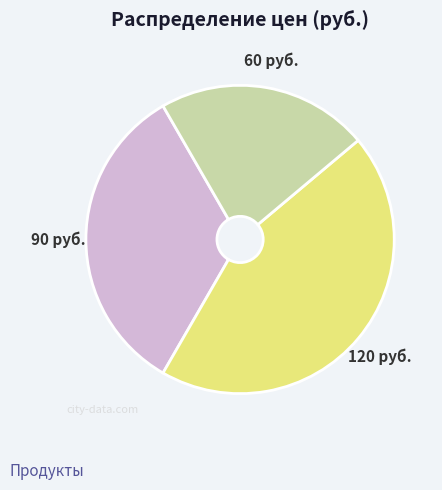

Is there any slice that represents more than half of the pie?

No